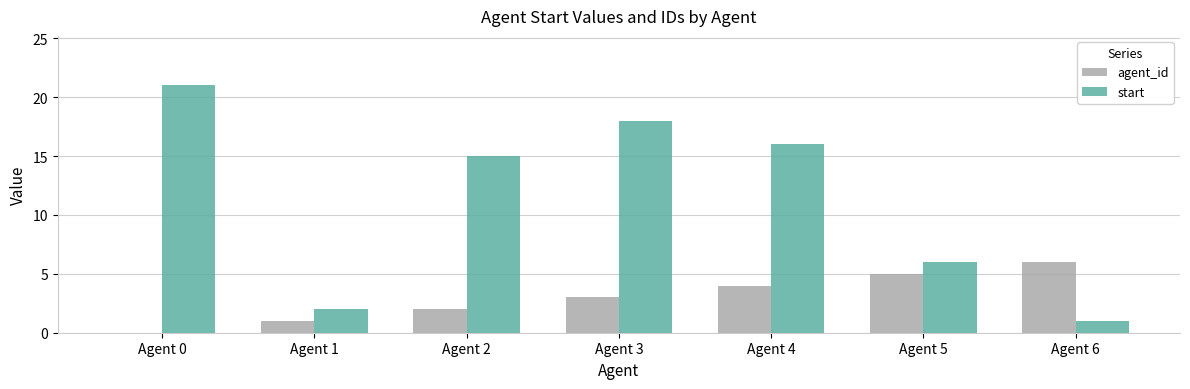

Which series has the largest total across all categories?

start